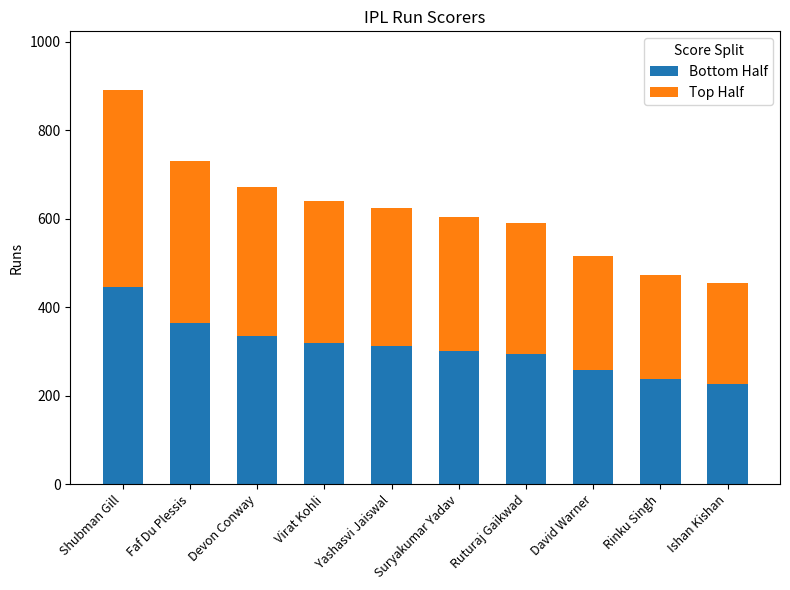

What is the total value across all series at Devon Conway?

672